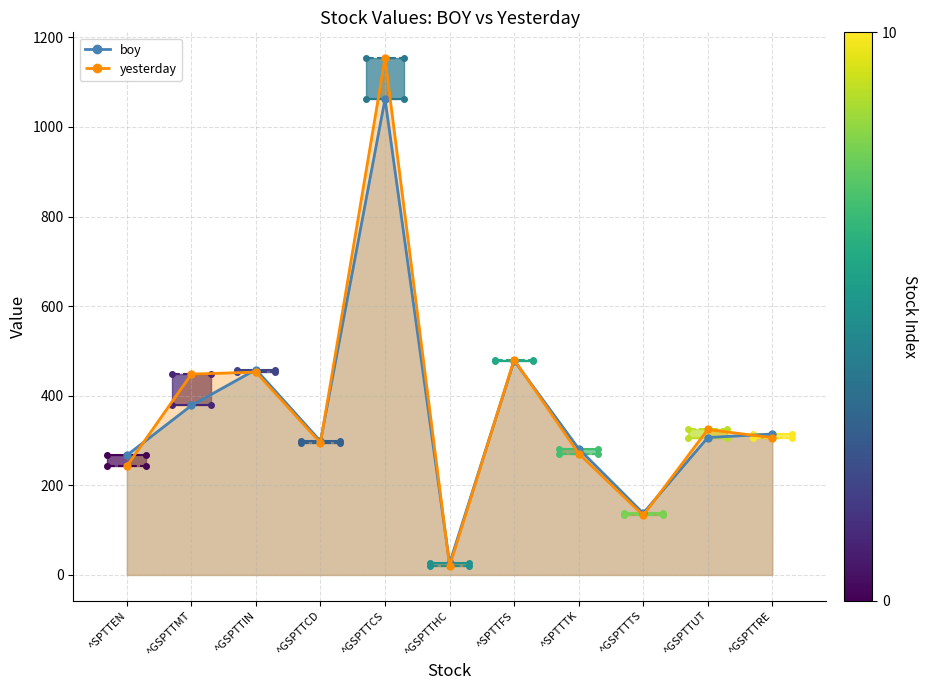

At which label is yesterday closest to 586?

^SPTTFS